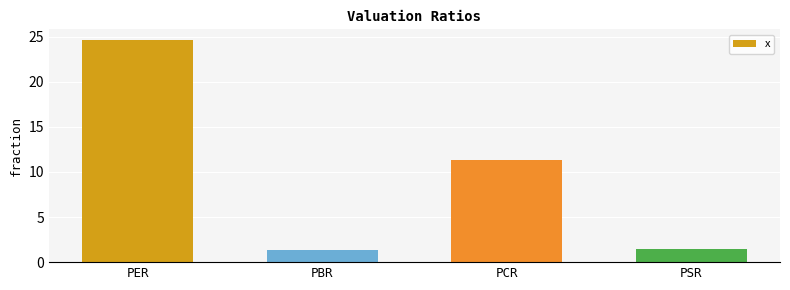

The chart shows a value of 2.5 at PSR. True or false?

False